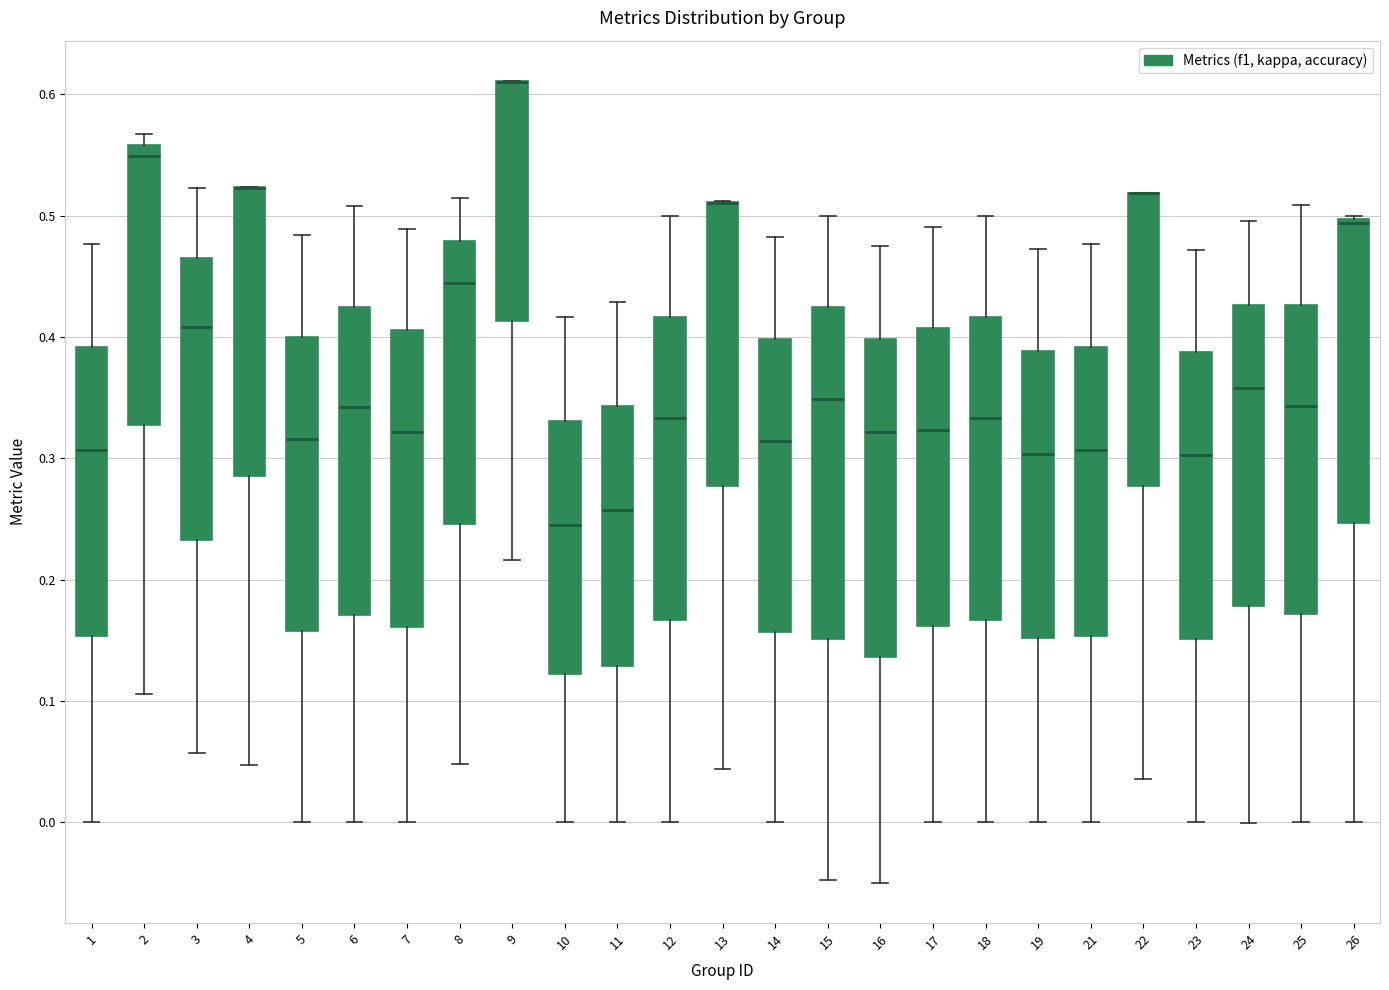

Reading left to right, read every box against the y-axis: the position of its median line, the range the box covers, and the ends of its whiskers. The values are not printed on the chart, so give them approximately, as read against the axis.

1: median 0.31, box 0.15 to 0.39, whiskers 0.00 to 0.48
2: median 0.55, box 0.33 to 0.56, whiskers 0.11 to 0.57
3: median 0.41, box 0.23 to 0.47, whiskers 0.06 to 0.52
4: median 0.52 (drawn on the box's upper edge), box 0.29 to 0.52, whiskers 0.05 to 0.52
5: median 0.32, box 0.16 to 0.40, whiskers 0.00 to 0.48
6: median 0.34, box 0.17 to 0.43, whiskers 0.00 to 0.51
7: median 0.32, box 0.16 to 0.41, whiskers 0.00 to 0.49
8: median 0.44, box 0.25 to 0.48, whiskers 0.05 to 0.51
9: median 0.61 (drawn on the box's upper edge), box 0.41 to 0.61, whiskers 0.22 to 0.61
10: median 0.25, box 0.12 to 0.33, whiskers 0.00 to 0.42
11: median 0.26, box 0.13 to 0.34, whiskers 0.00 to 0.43
12: median 0.33, box 0.17 to 0.42, whiskers 0.00 to 0.50
13: median 0.51 (drawn on the box's upper edge), box 0.28 to 0.51, whiskers 0.04 to 0.51
14: median 0.31, box 0.16 to 0.40, whiskers 0.00 to 0.48
15: median 0.35, box 0.15 to 0.42, whiskers -0.05 to 0.50
16: median 0.32, box 0.14 to 0.40, whiskers -0.05 to 0.48
17: median 0.32, box 0.16 to 0.41, whiskers 0.00 to 0.49
18: median 0.33, box 0.17 to 0.42, whiskers 0.00 to 0.50
19: median 0.30, box 0.15 to 0.39, whiskers 0.00 to 0.47
21: median 0.31, box 0.15 to 0.39, whiskers 0.00 to 0.48
22: median 0.52 (drawn on the box's upper edge), box 0.28 to 0.52, whiskers 0.04 to 0.52
23: median 0.30, box 0.15 to 0.39, whiskers 0.00 to 0.47
24: median 0.36, box 0.18 to 0.43, whiskers 0.00 to 0.50
25: median 0.34, box 0.17 to 0.43, whiskers 0.00 to 0.51
26: median 0.49, box 0.25 to 0.50, whiskers 0.00 to 0.50 (just above the box's upper edge)